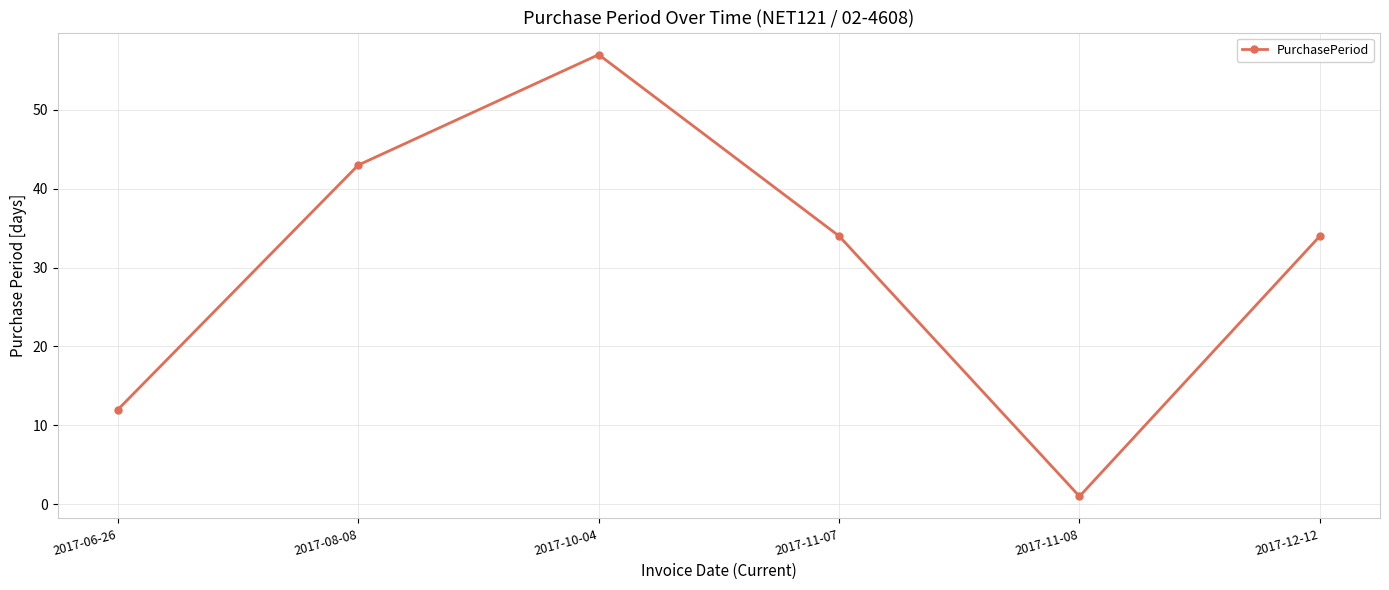

What is the difference between the maximum and minimum values?

56